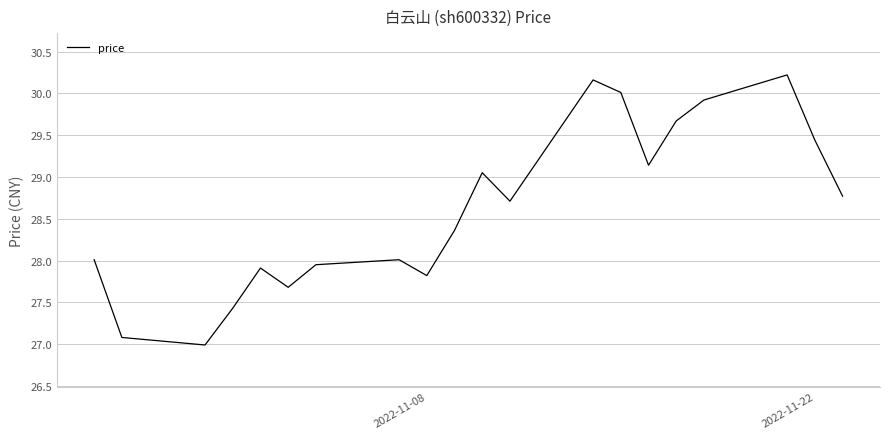

What is the maximum value shown in the chart?

30.2